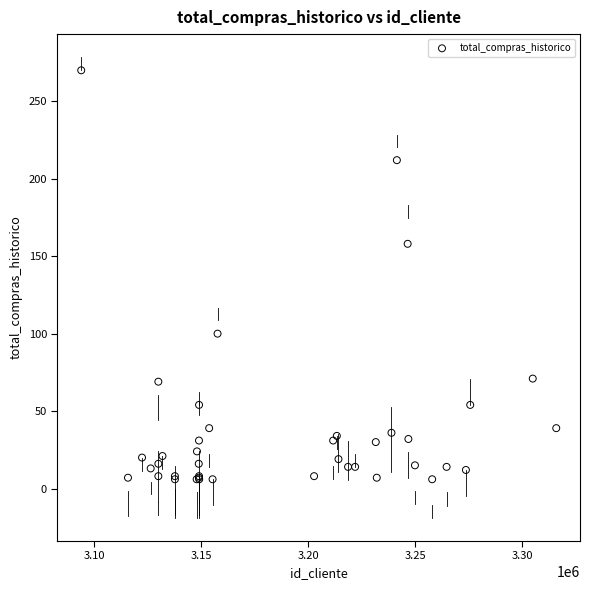

What Y value in the scatter plot is closest to 138?

158